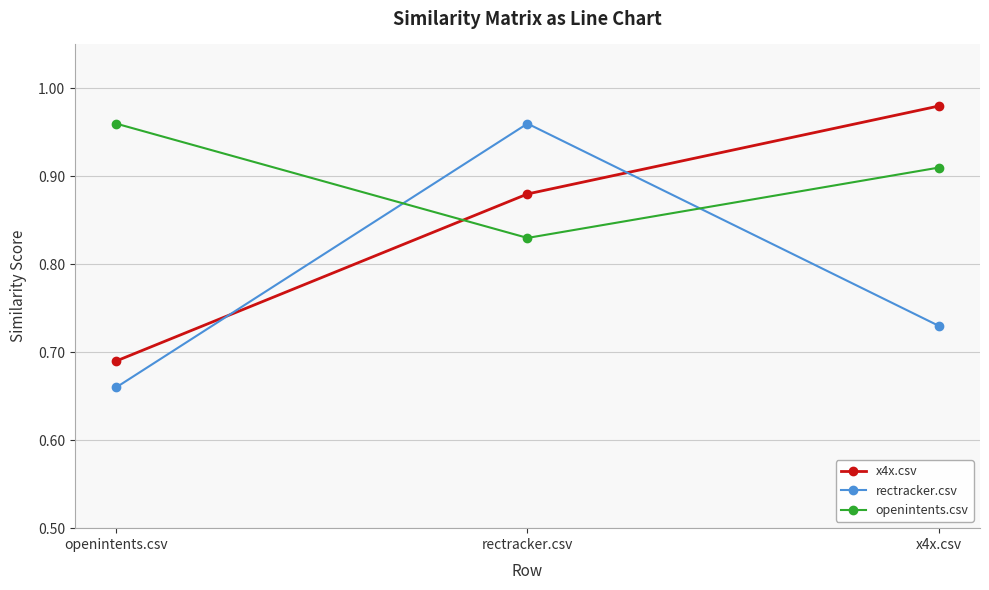

At which category is the sum across all series the highest?

rectracker.csv